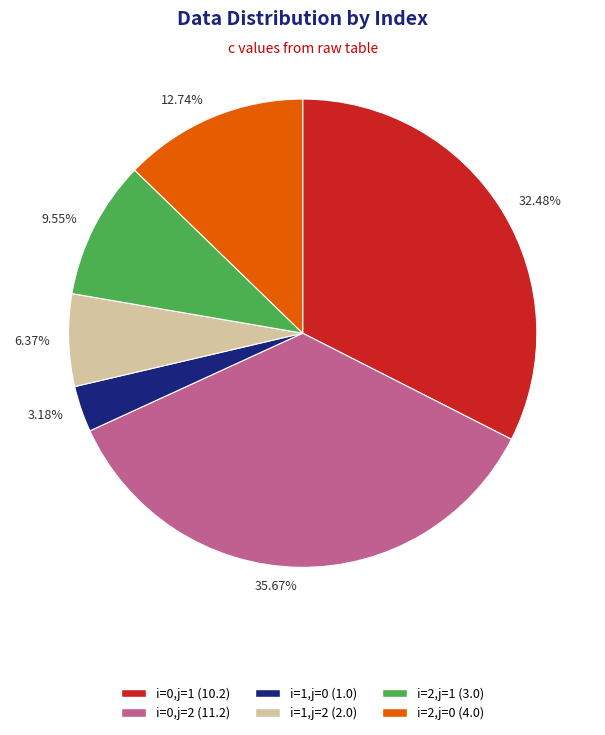

Does i=0,j=2 represent more than half of the total?

No